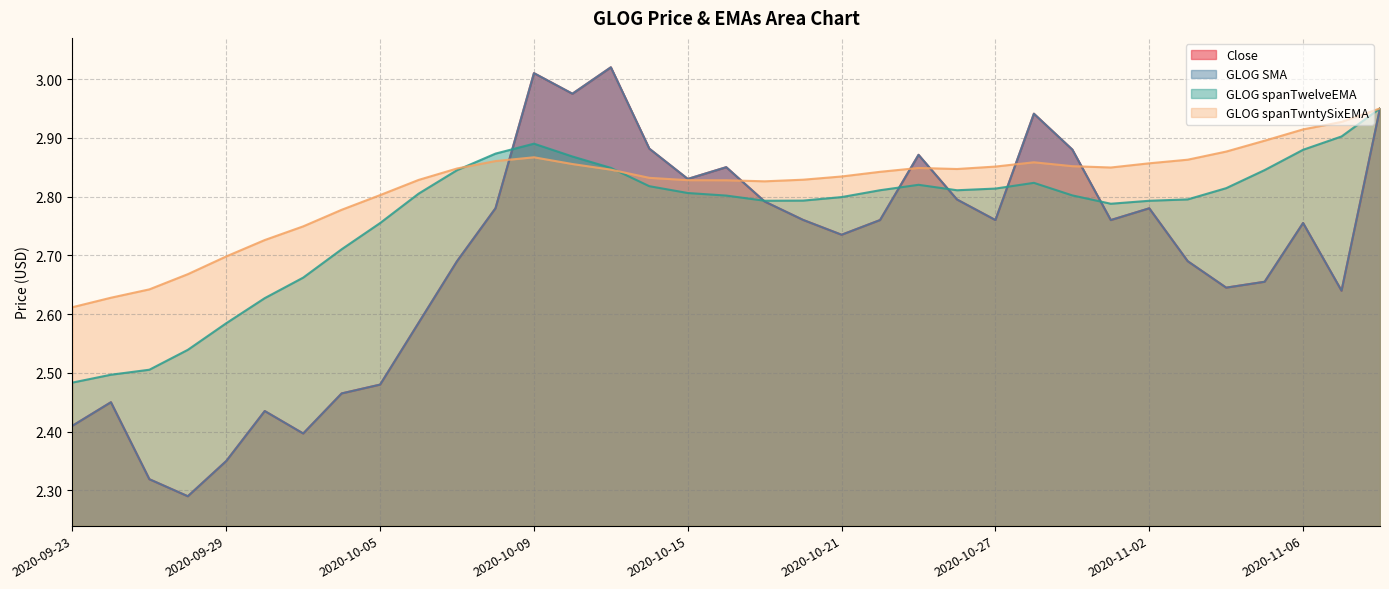

What is the difference between the highest and lowest values at 2020-10-20?

0.1